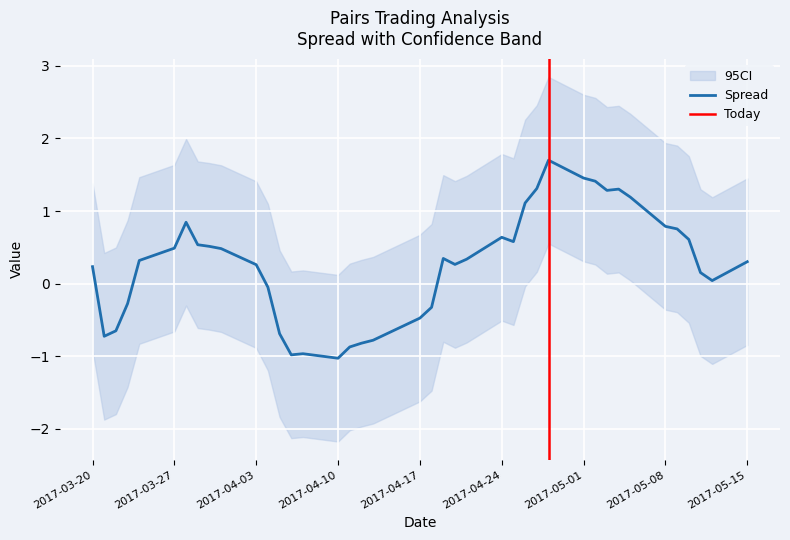

True or false: beta and spread cross at least once.

False